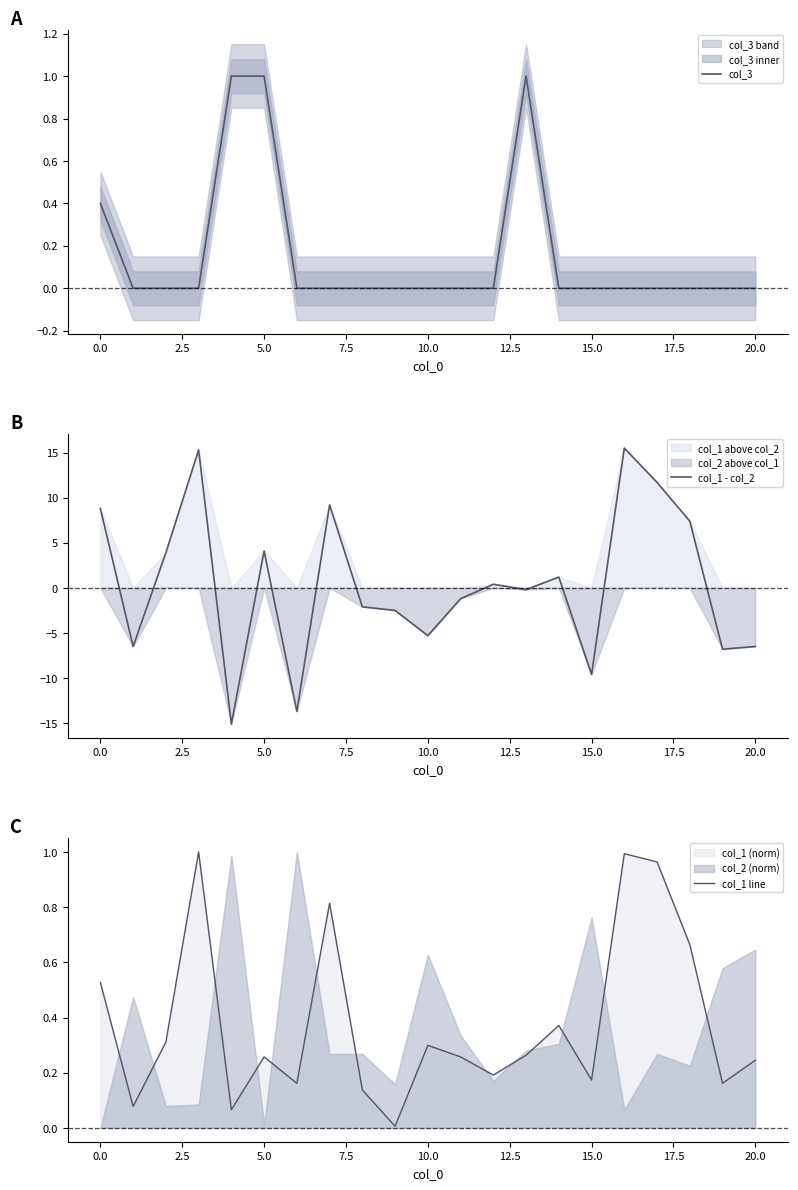

What is the lowest value of the col_1 - col_2 series?

-15.1